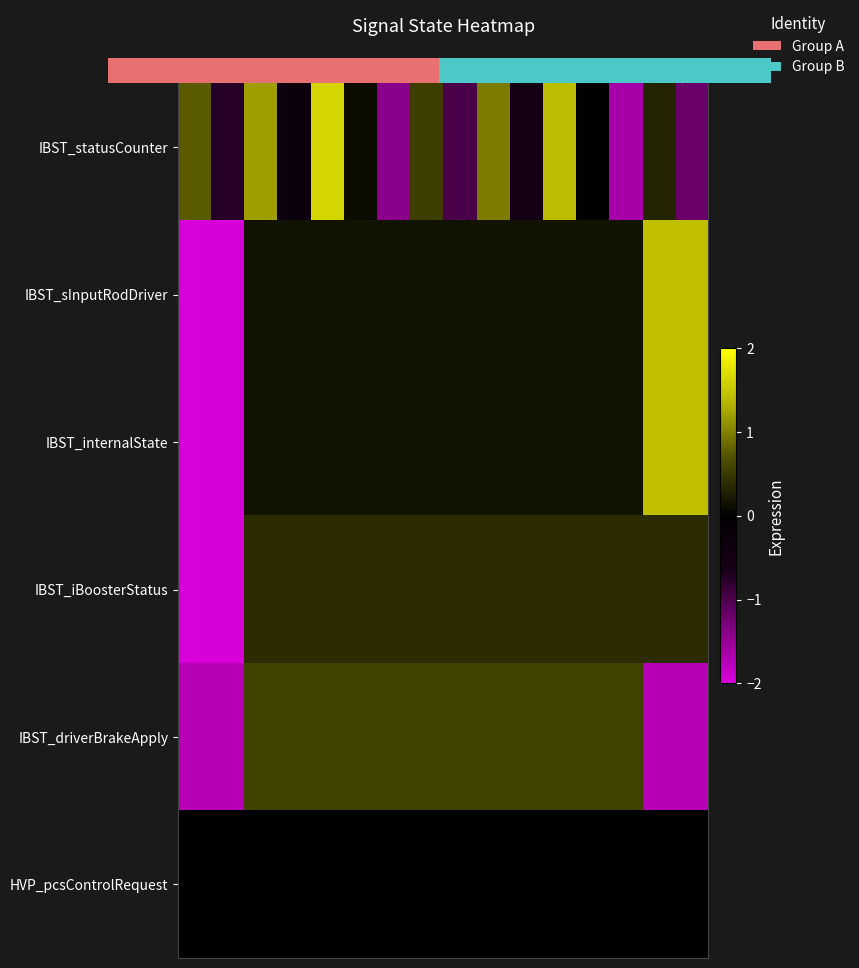

How many categories are shown in the chart?

16